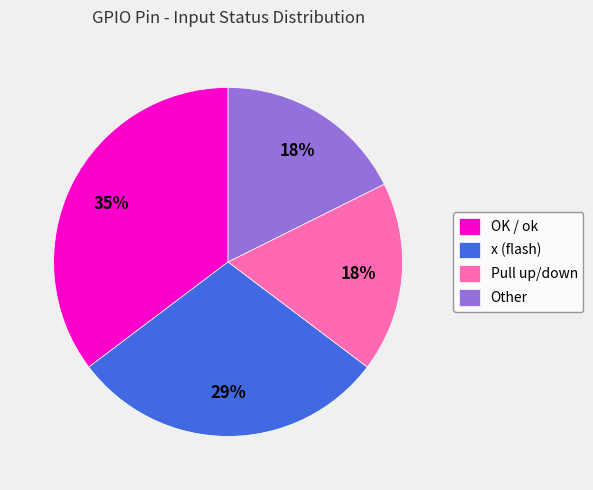

Which slice is the largest?

OK / ok